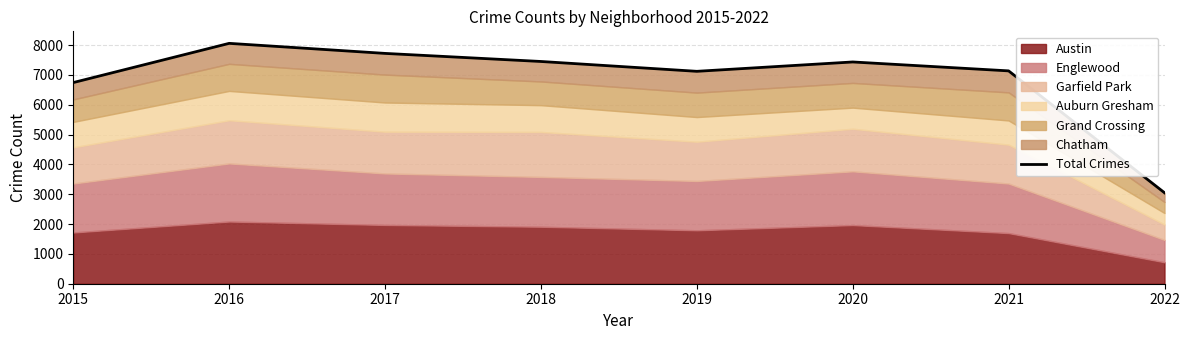

Where is the first local minimum?

2019